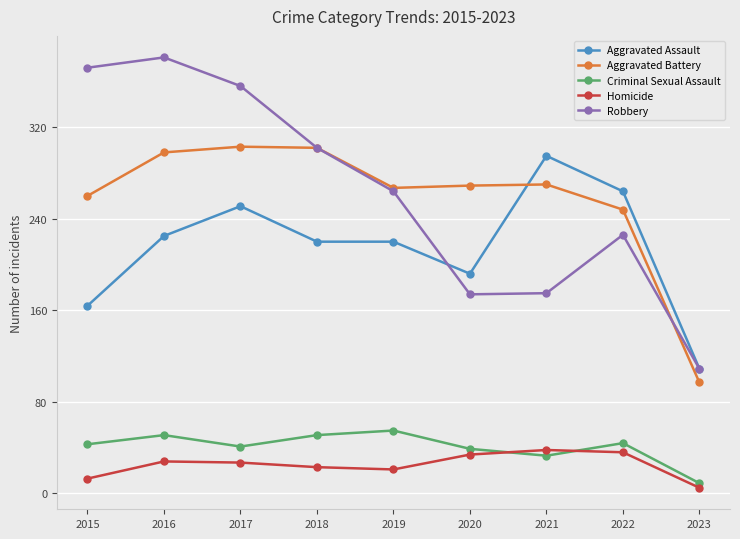

What is the difference between the highest and lowest values at 2016?

353